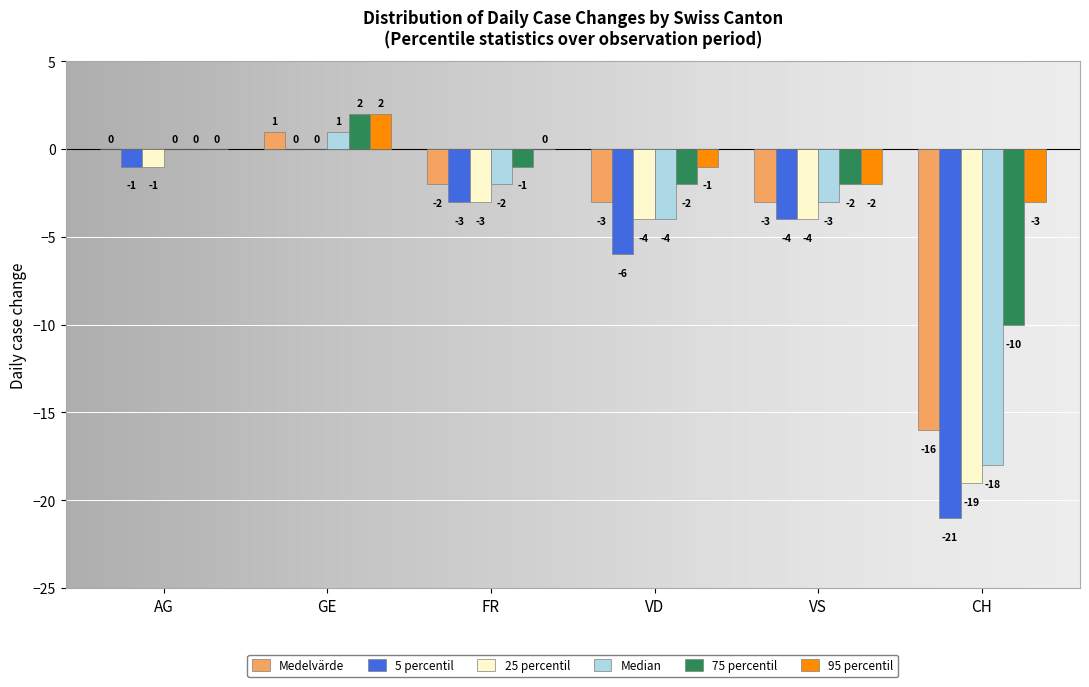

Reading left to right, transcribe all the data shown in this chart.

Medelvärde: AG=0	GE=1	FR=-2	VD=-3	VS=-3	CH=-16
5 percentil: AG=-1	GE=0	FR=-3	VD=-6	VS=-4	CH=-21
25 percentil: AG=-1	GE=0	FR=-3	VD=-4	VS=-4	CH=-19
Median: AG=0	GE=1	FR=-2	VD=-4	VS=-3	CH=-18
75 percentil: AG=0	GE=2	FR=-1	VD=-2	VS=-2	CH=-10
95 percentil: AG=0	GE=2	FR=0	VD=-1	VS=-2	CH=-3